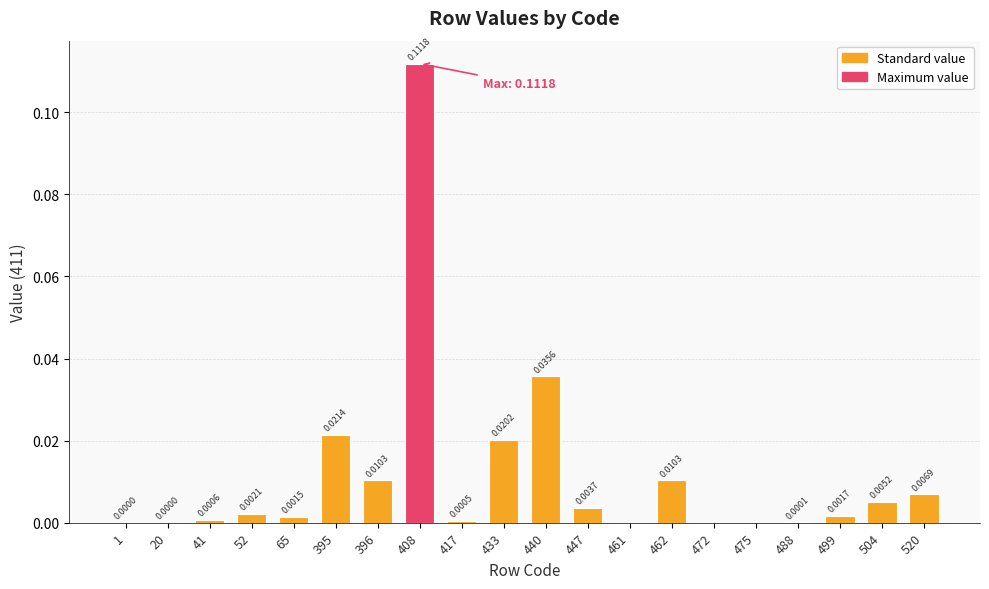

The chart shows a value of 0.0 at 472. True or false?

True